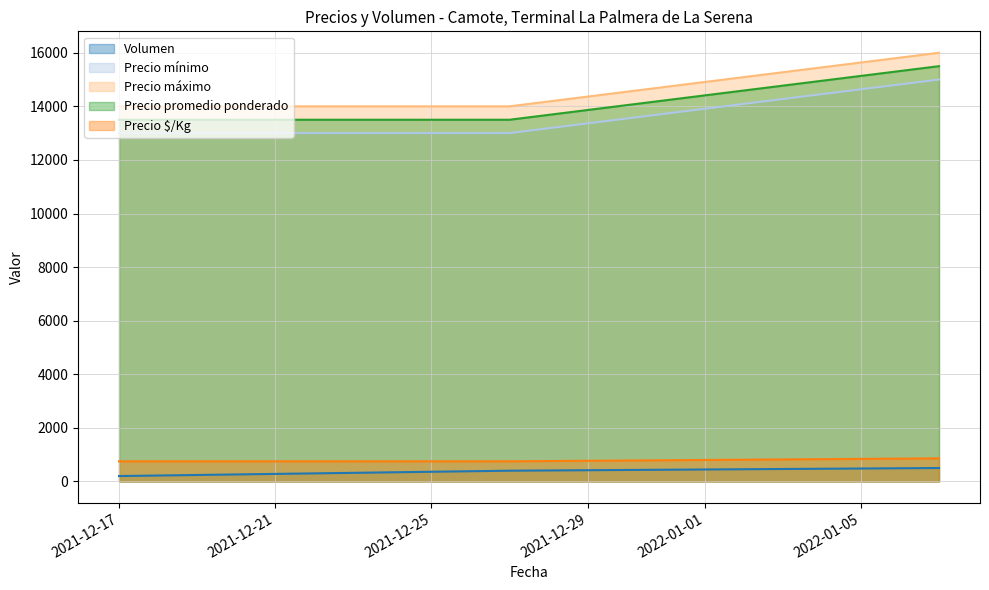

Between 2022-01-07 and 2021-12-17, which is larger?

2022-01-07